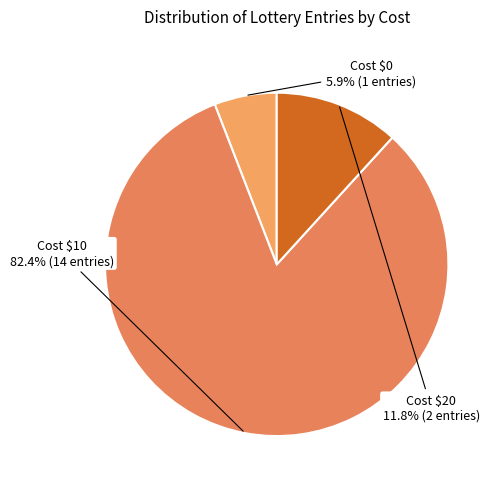

How many segments does this pie chart have?

3